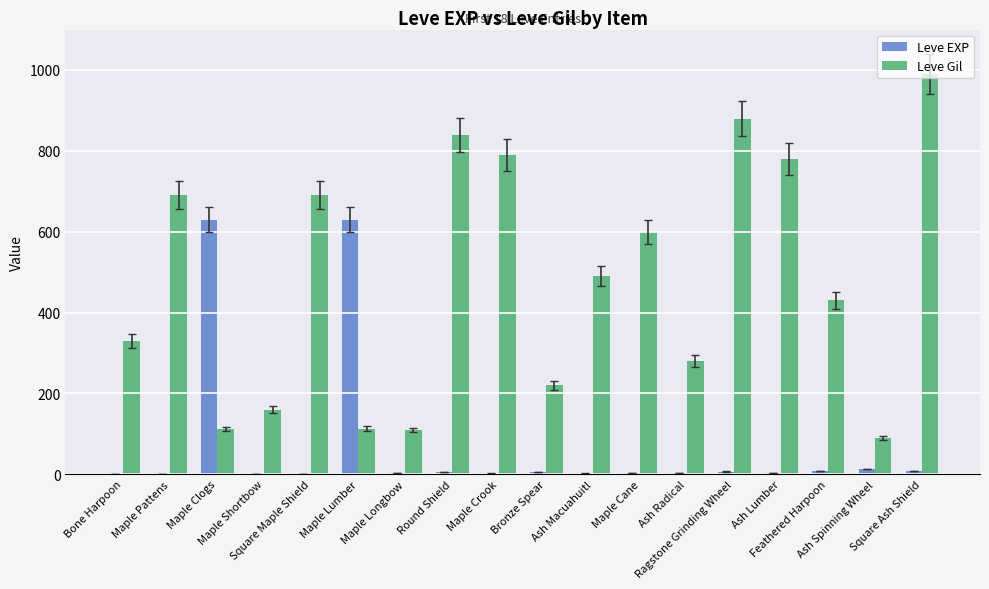

What is the maximum value for Leve Gil?

990